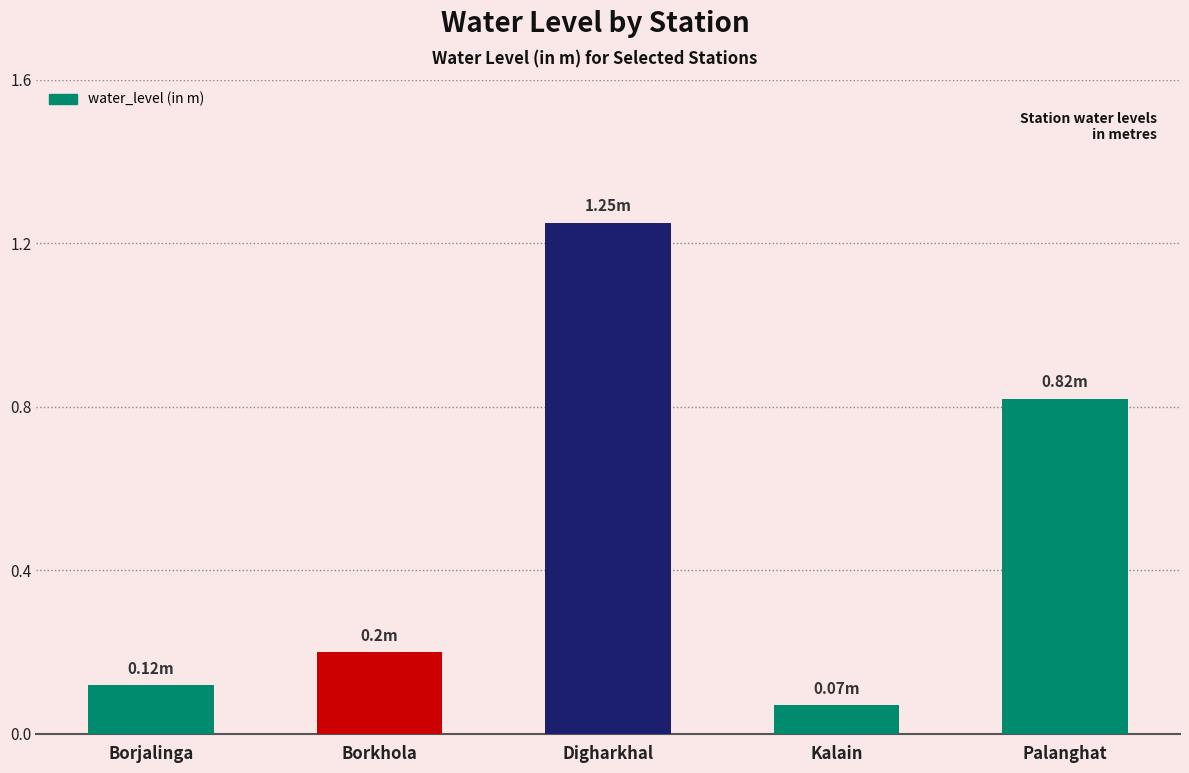

Which category has the highest value across all series?

Digharkhal